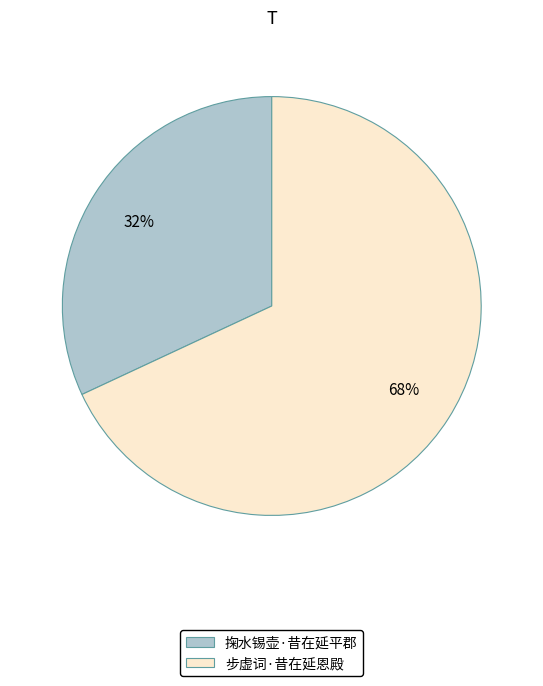

The 步虚词·昔在延恩殿 slice represents 54% of the pie. True or false?

False